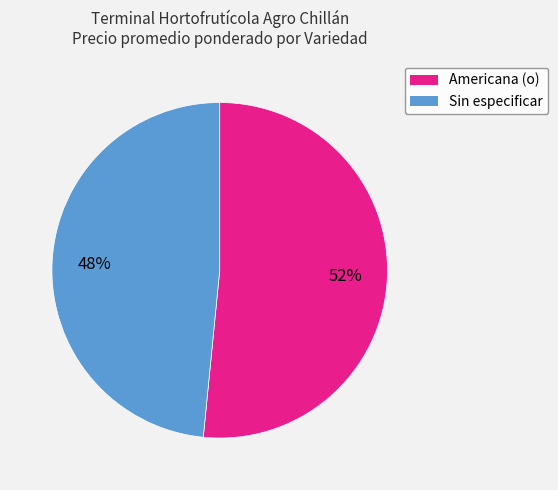

Combined, do Sin especificar and Americana (o) account for over 50%?

Yes